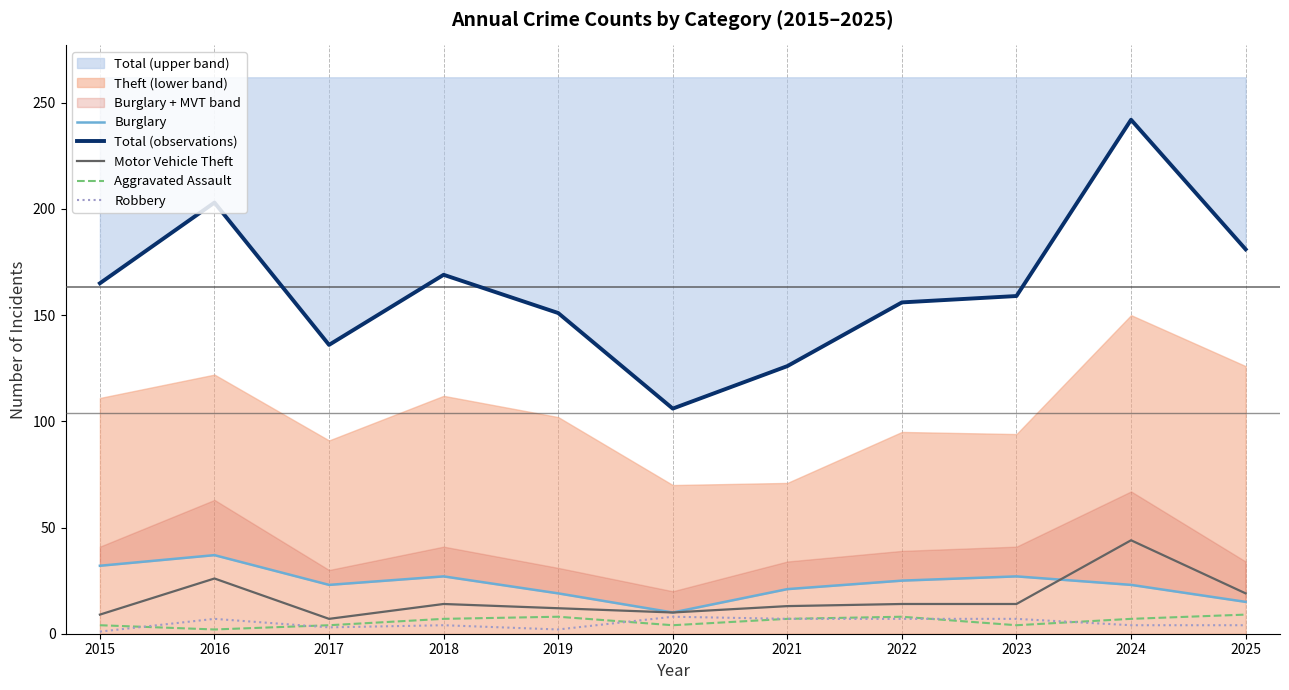

The Robbery series shows 4 at 2018. True or false?

True